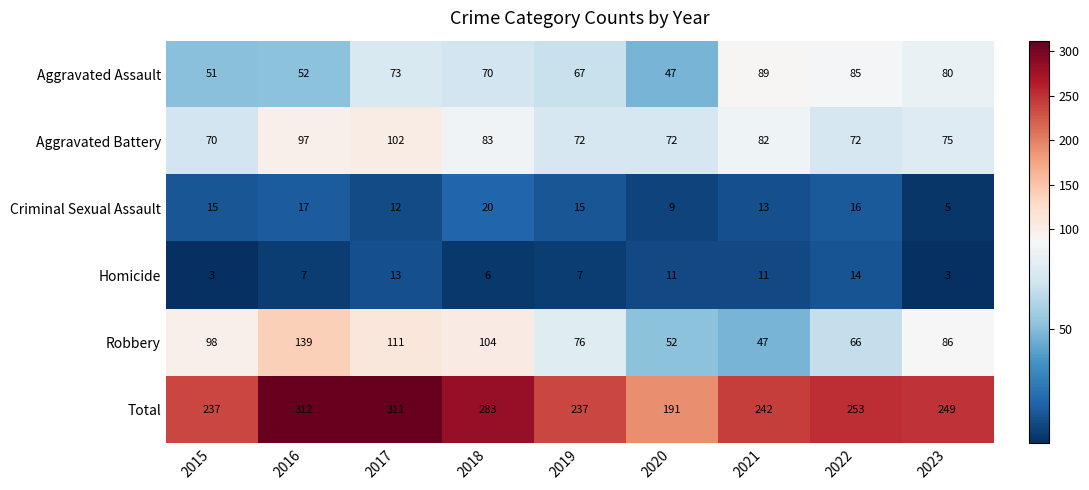

What is the difference between the highest and lowest values at 2021?

231